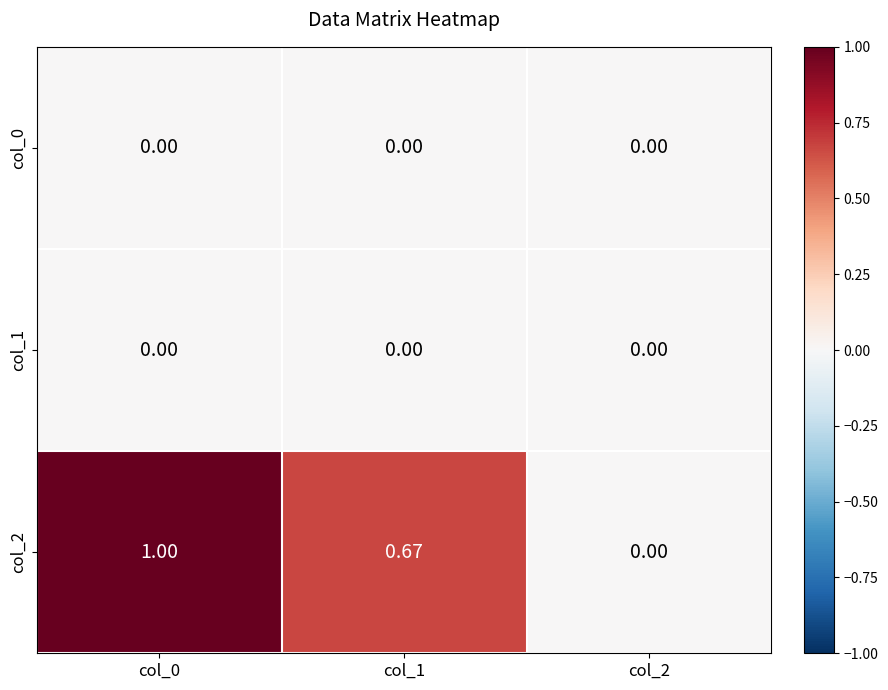

Which series has the widest spread of values?

col_2